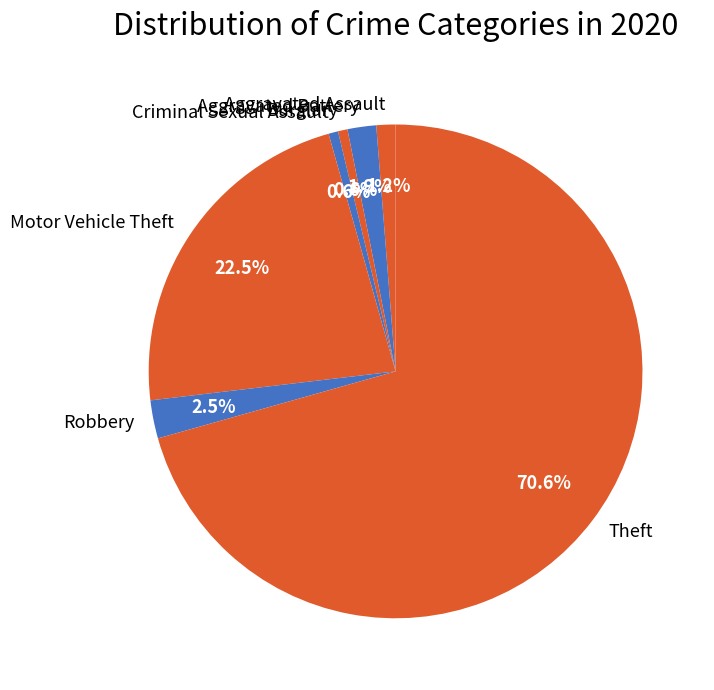

What percentage is NOT represented by Aggravated Battery?

98.1%